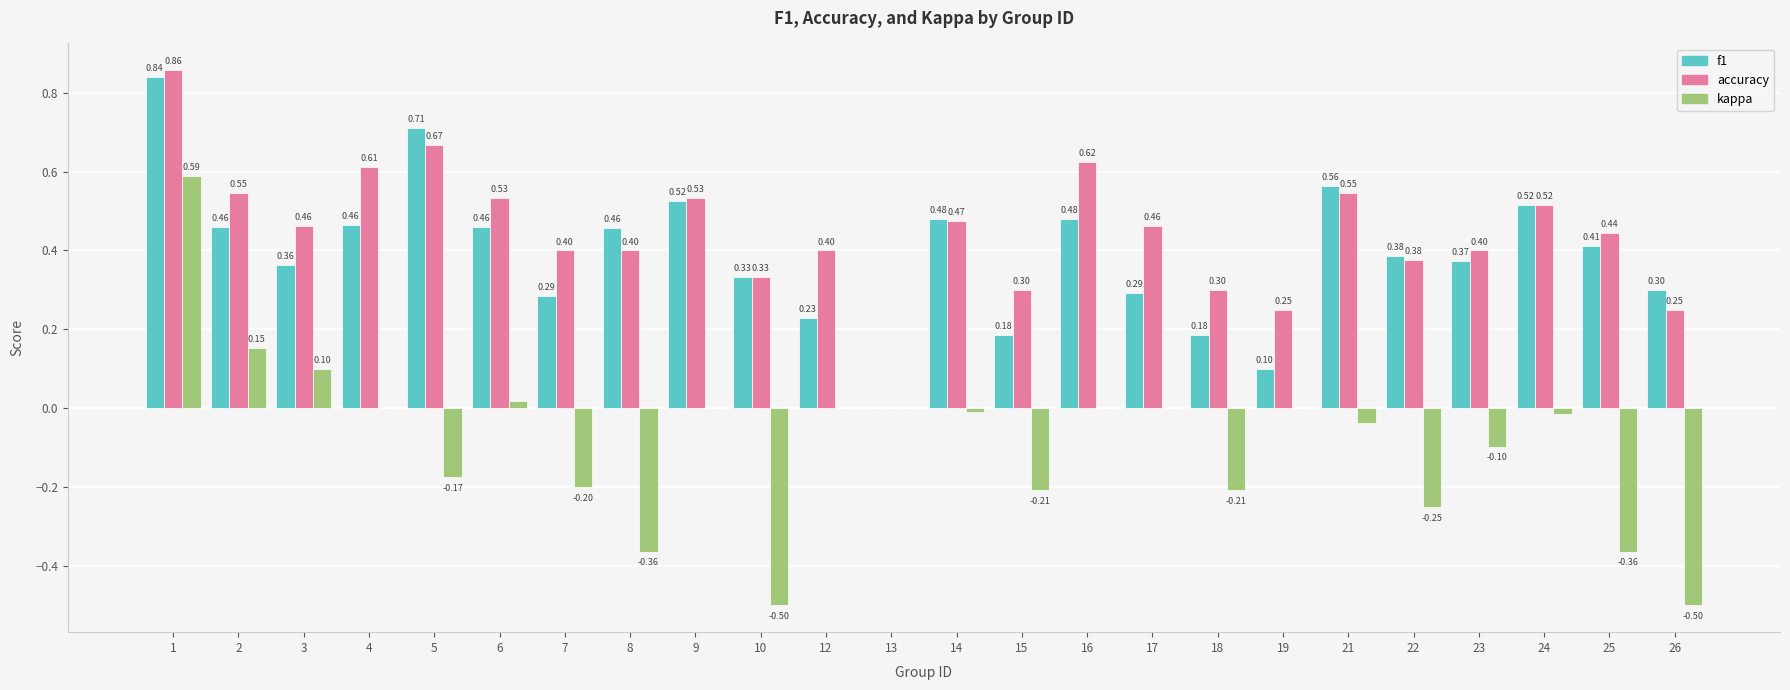

What is the sum of all kappa values?

-2.1